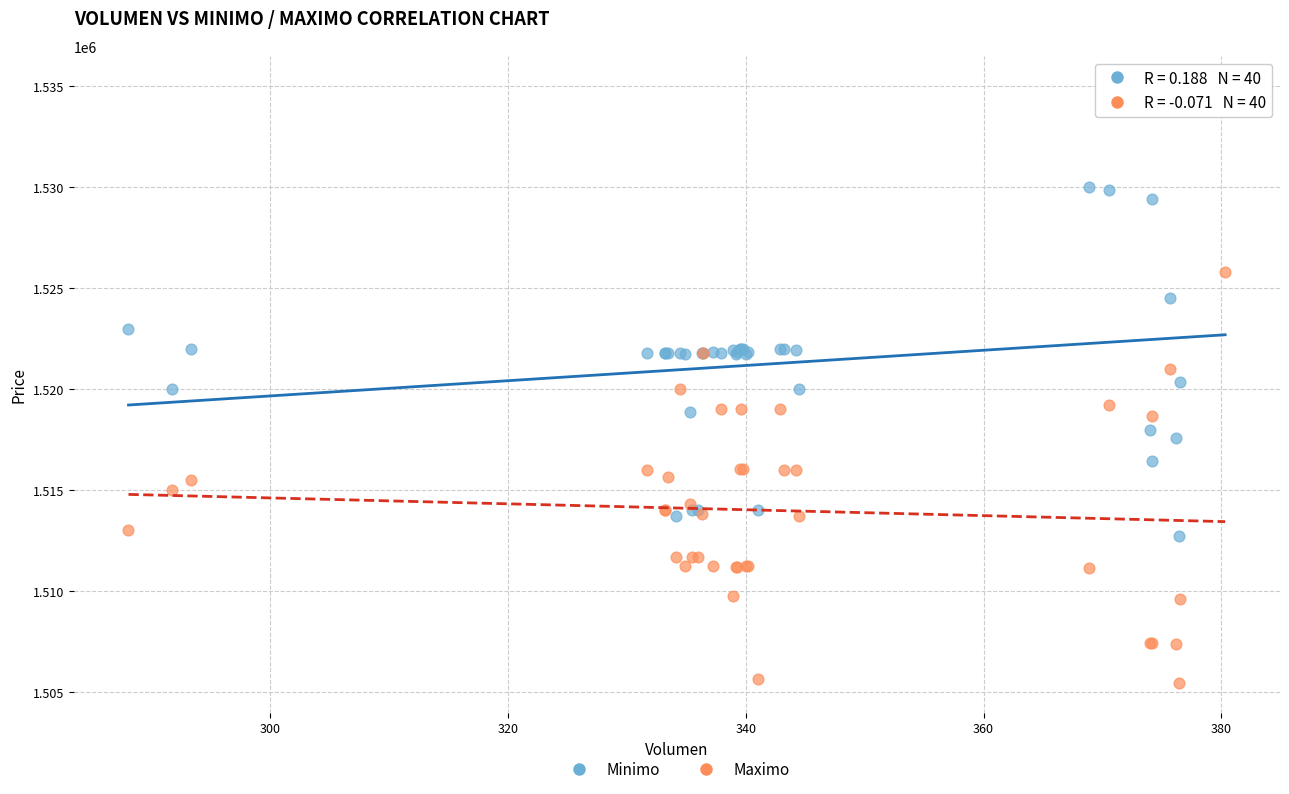

Which series has the largest Y range (max minus min)?

Minimo